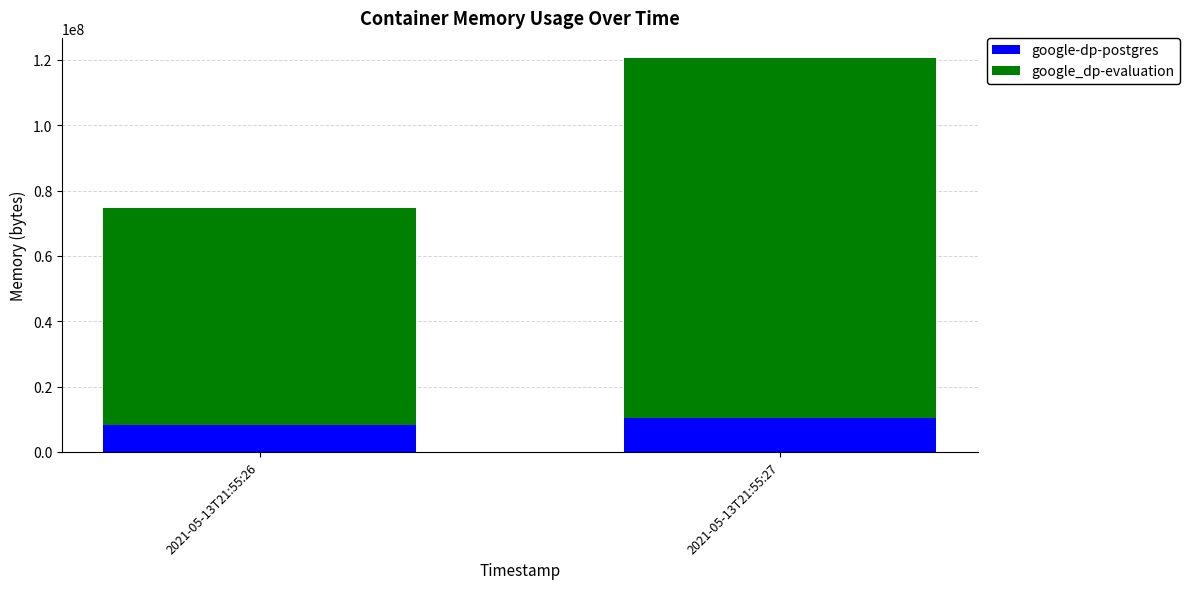

List the labels in order of google-dp-postgres value, largest first.

2021-05-13T21:55:27, 2021-05-13T21:55:26